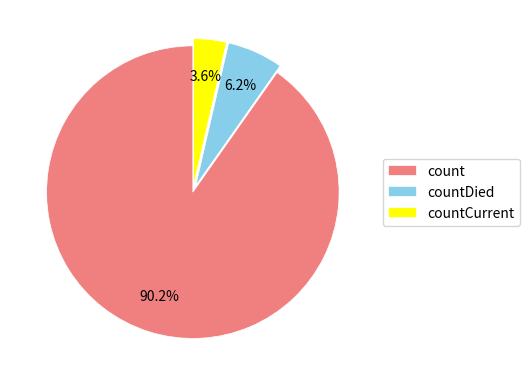

What is the total percentage of countDied and count?

96.4%